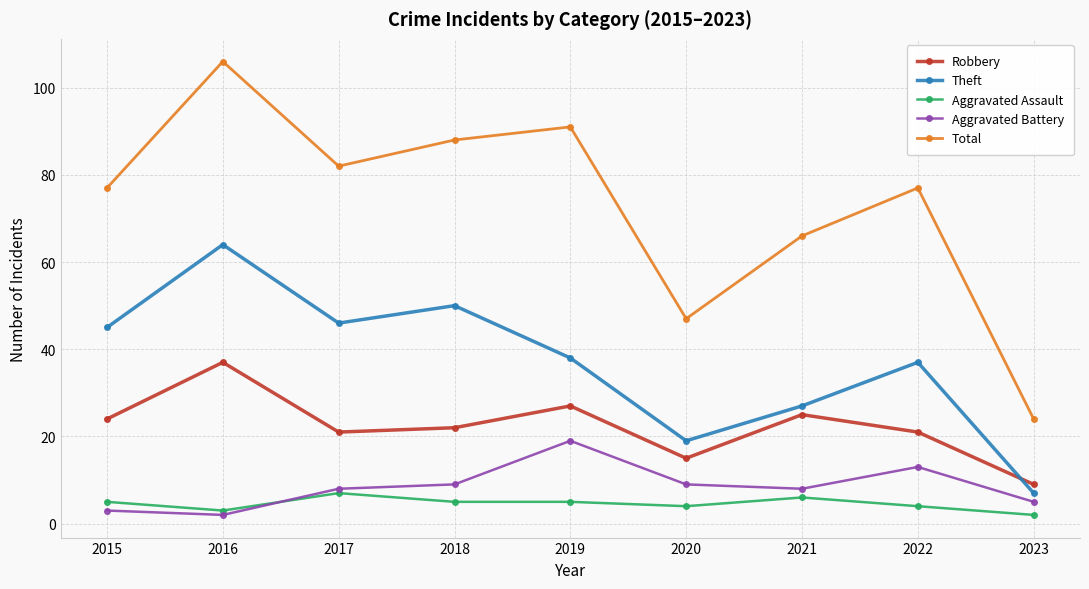

True or false: Total and Robbery intersect in this chart.

False